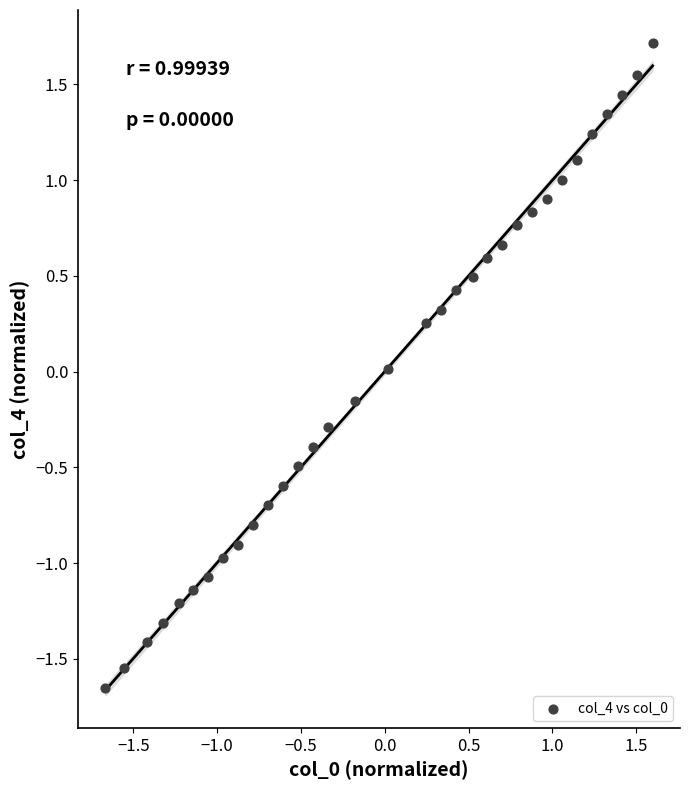

What is the range of X values (max minus min)?

3.3